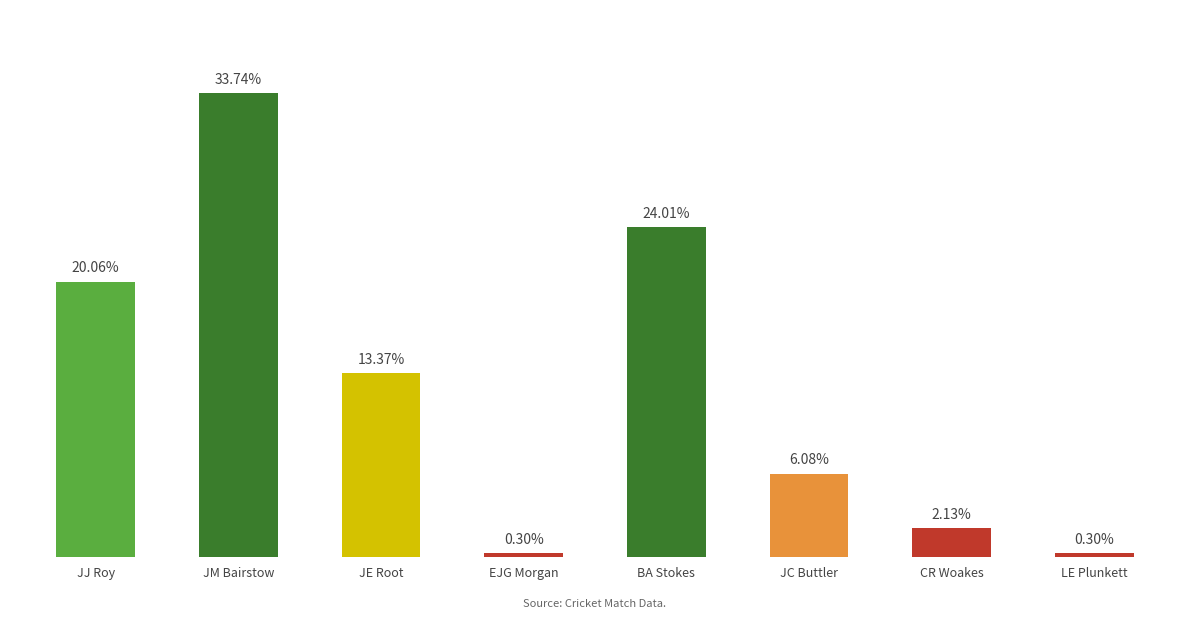

Are the bars horizontal?

No